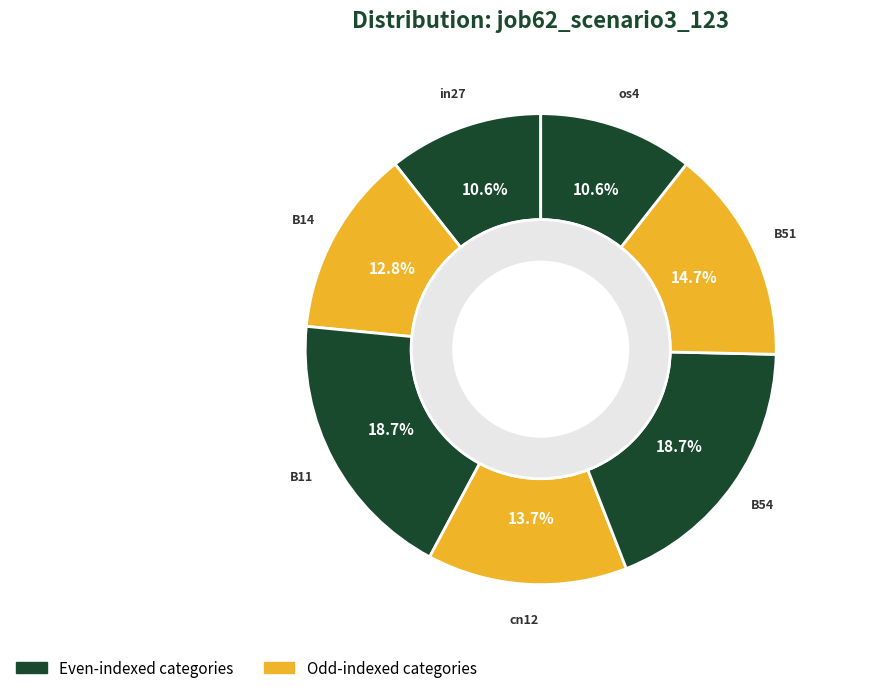

Is there any slice that represents more than half of the pie?

No